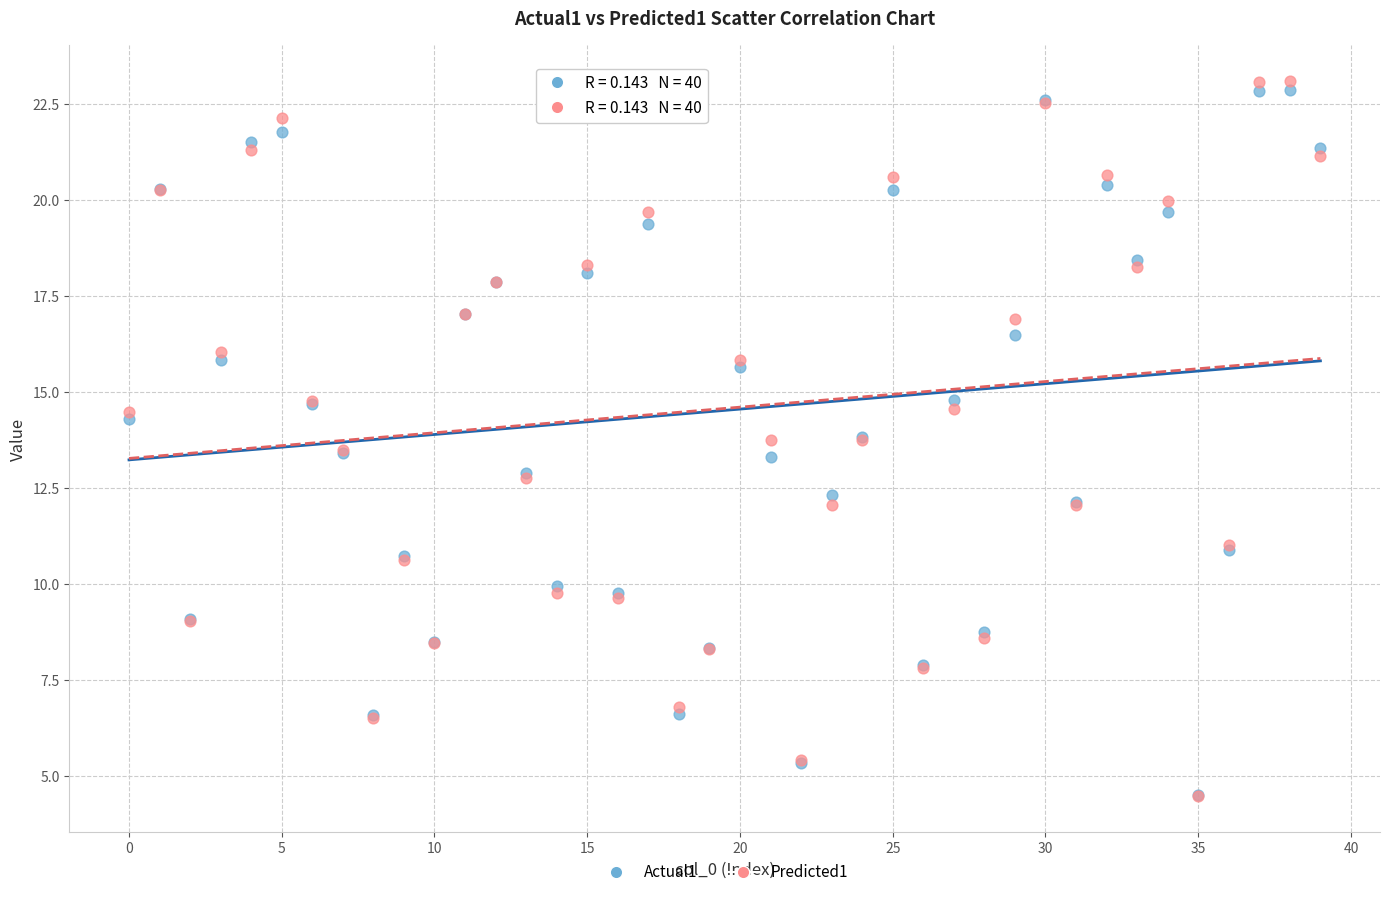

What are all the series names shown in the legend?

Actual1, Predicted1